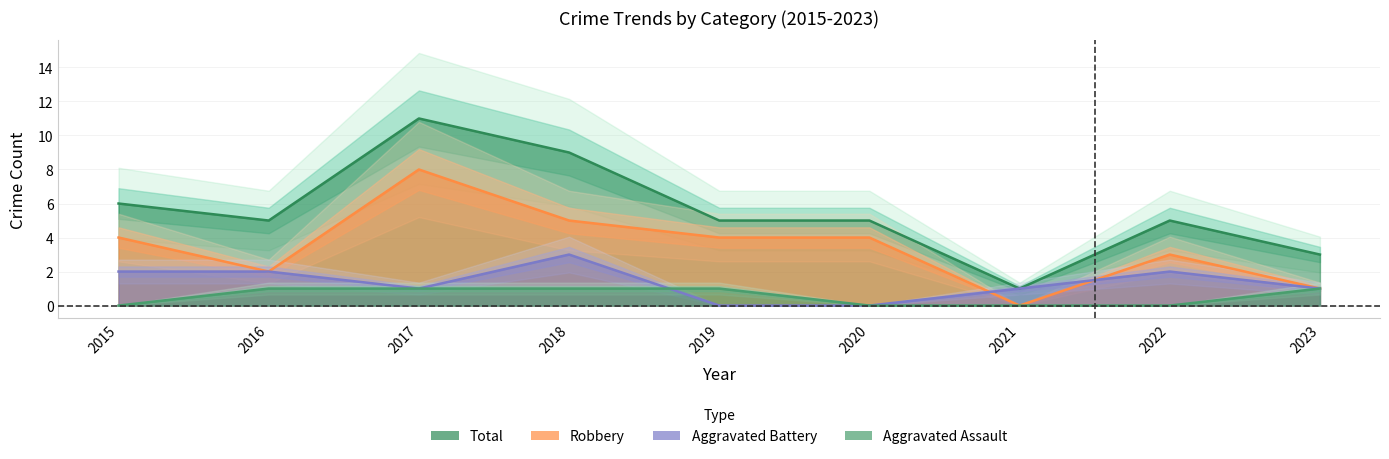

Which series ends up on top after the final intersection of Aggravated Battery and Aggravated Assault?

Aggravated Assault